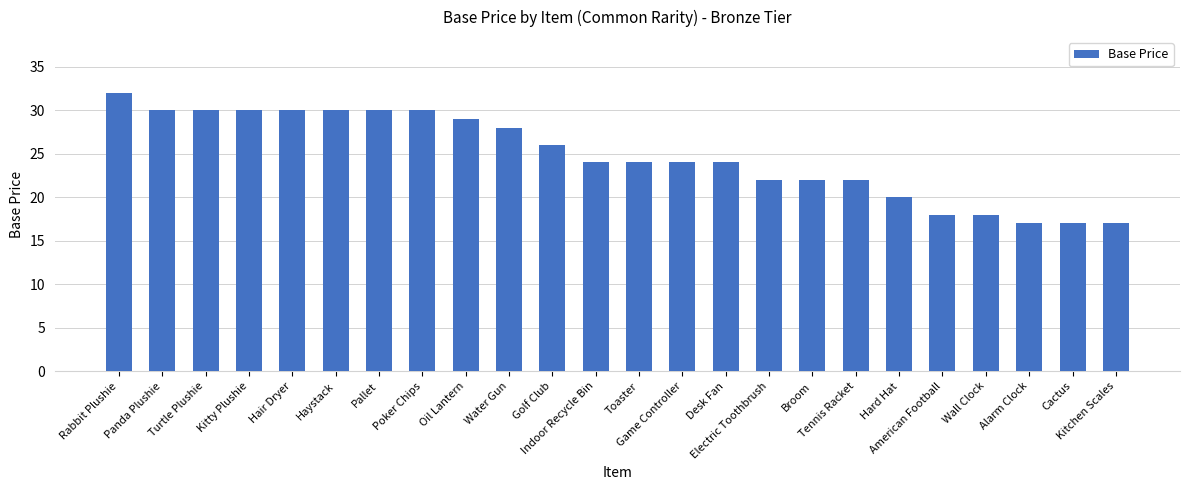

Are the bars grouped side by side (vs. stacked)?

No